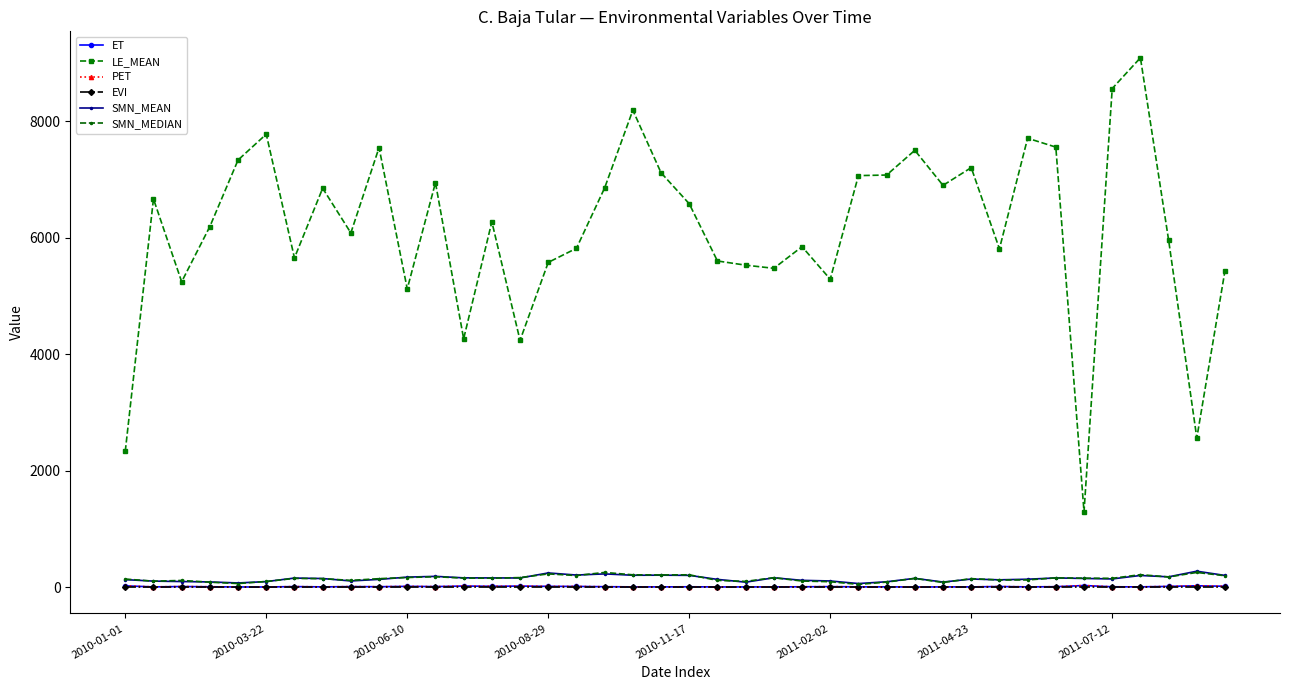

At how many categories does at least one series exceed 1109?

40